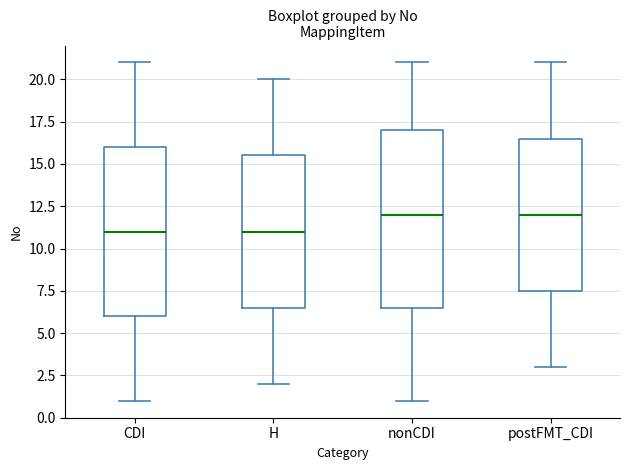

Which box is the tallest, from its lower edge to its upper edge?

nonCDI